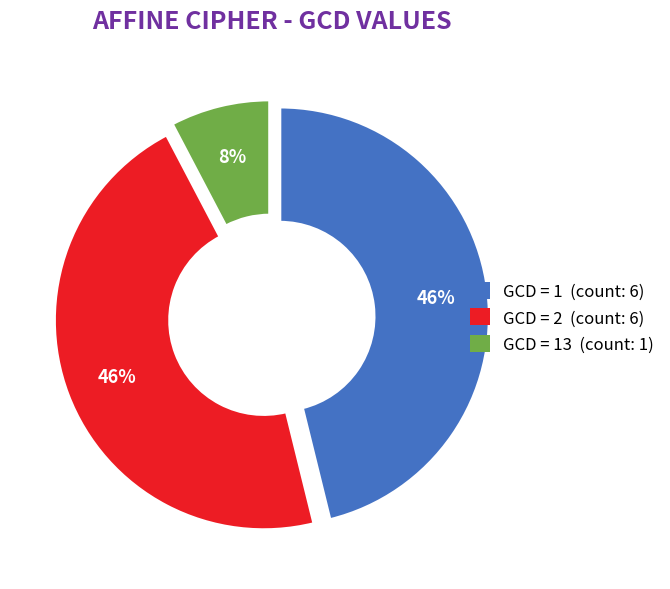

To the nearest percent, what is the average slice percentage?

33%